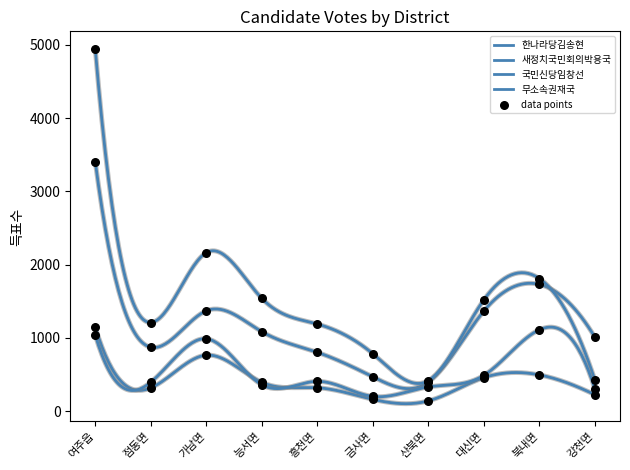

Which series reaches the maximum Y coordinate?

새정치국민회의박용국